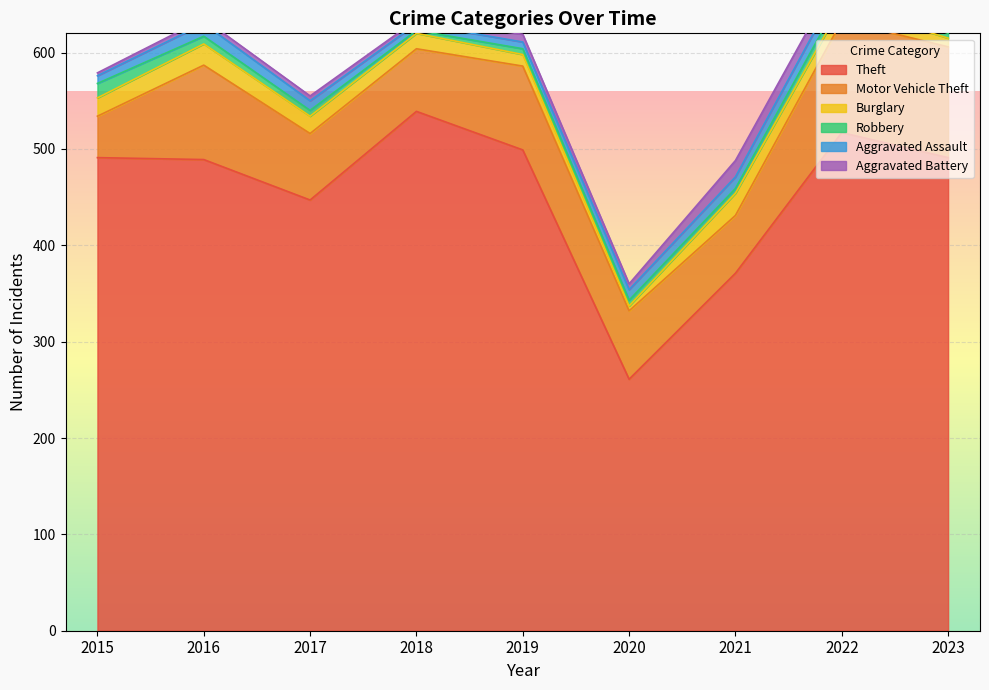

What is the smallest value displayed?

3